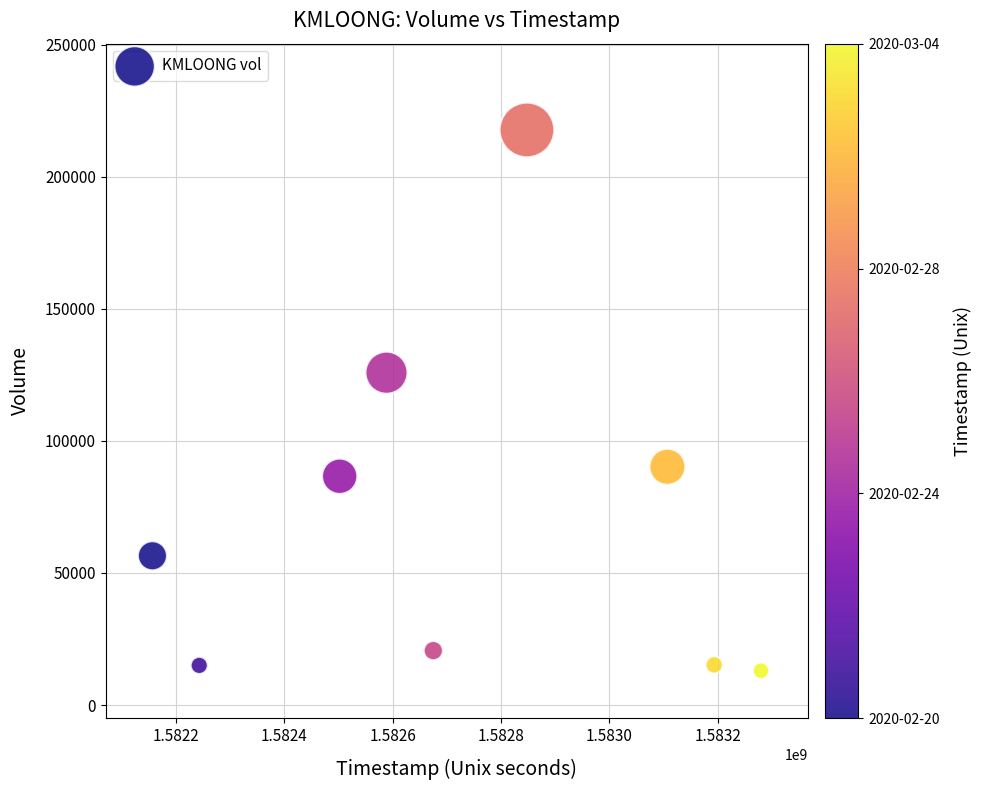

What is the range of X values (max minus min)?

1123200